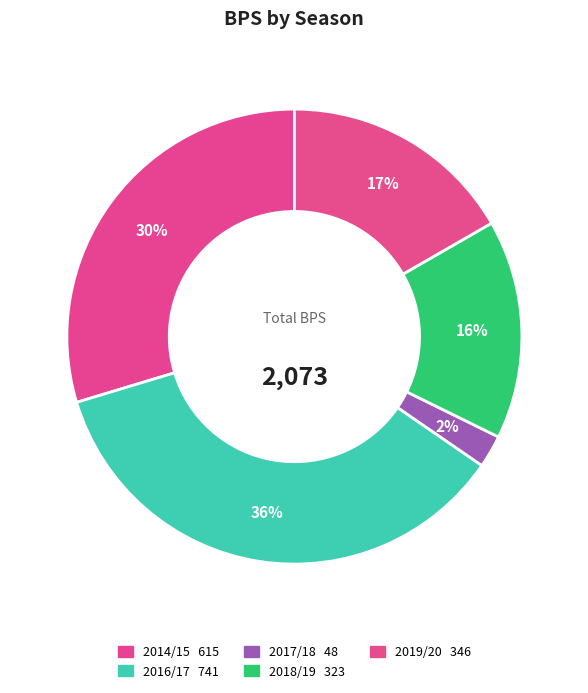

Count the number of slices in the pie.

5